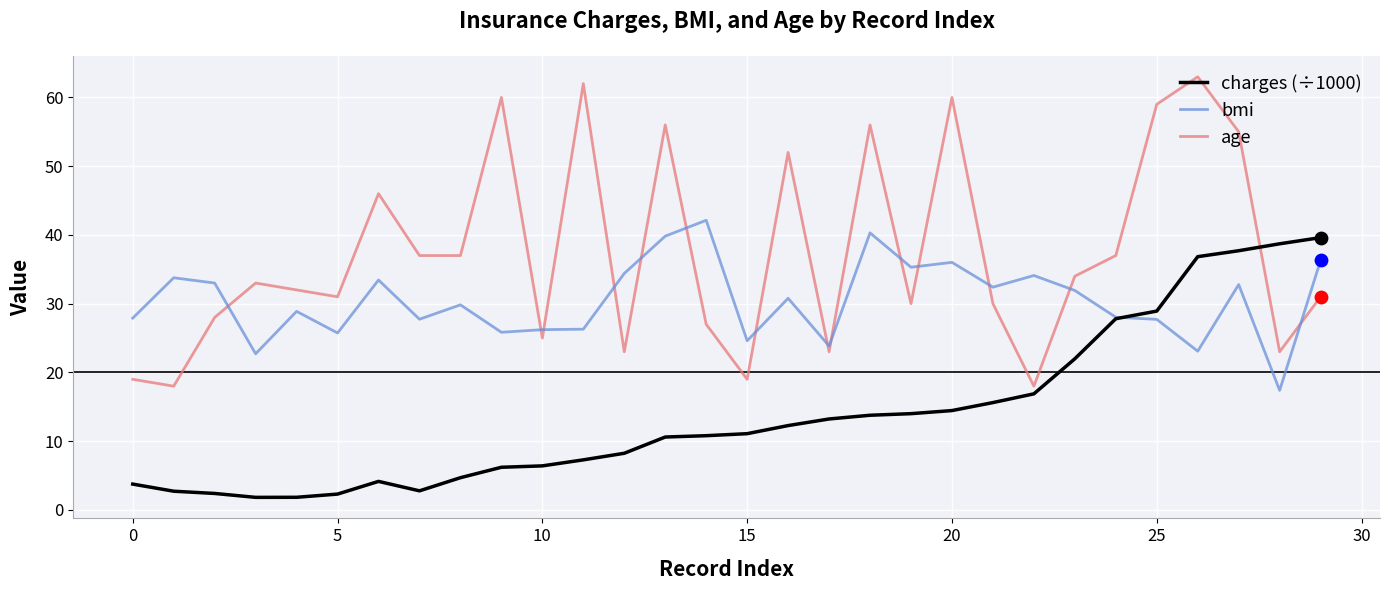

Which series has the widest spread of values?

age